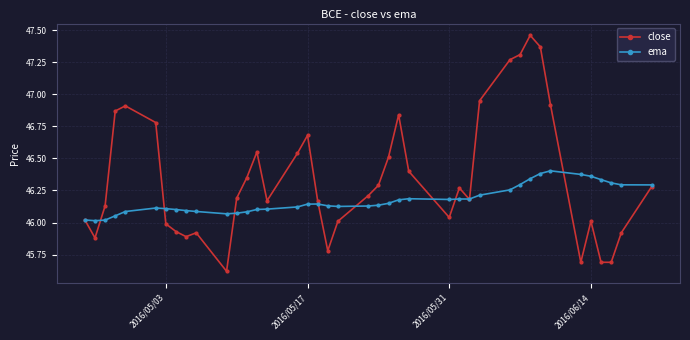

What is the smallest value displayed?

45.6